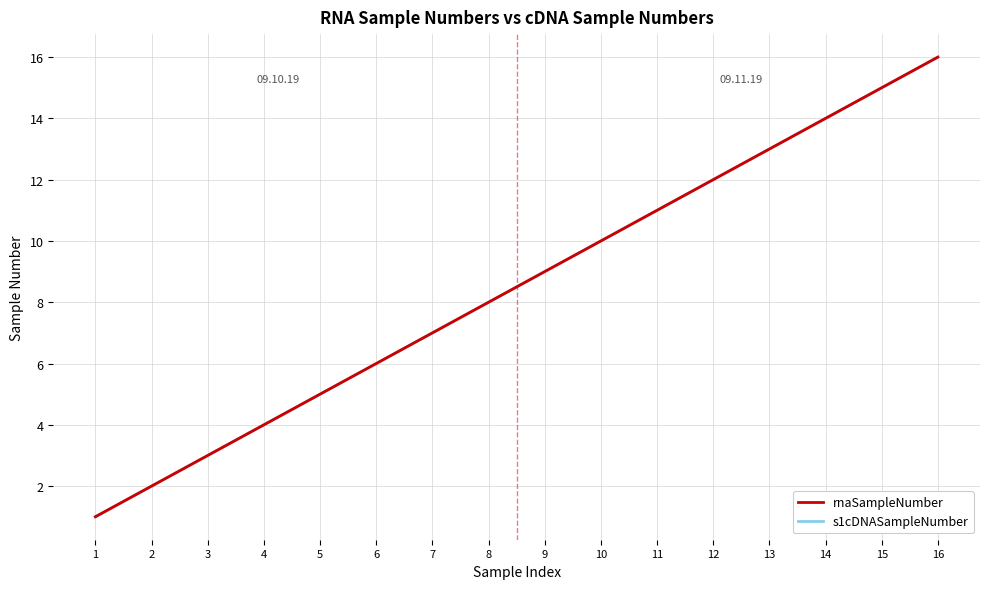

Where is s1cDNASampleNumber nearest to the value 8?

8